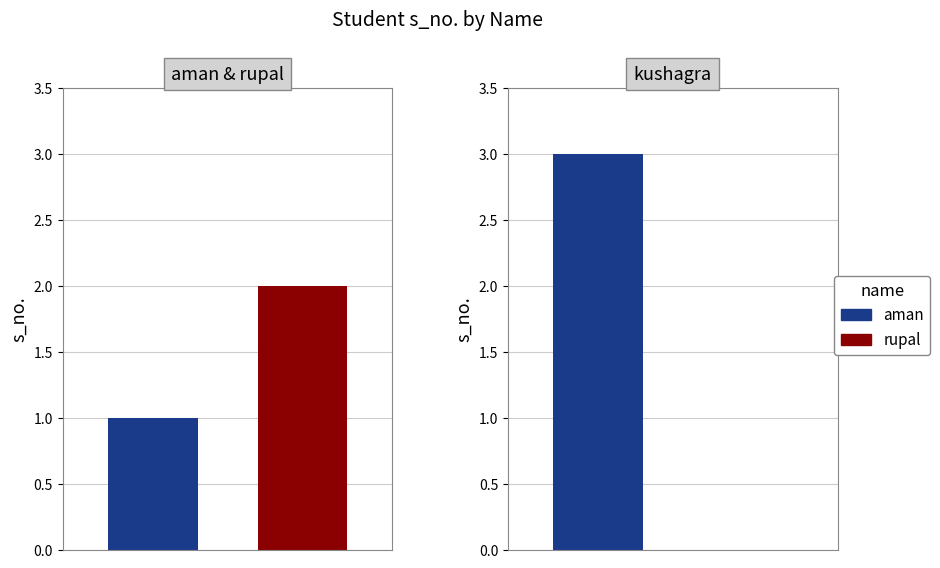

Reading right to left, extract all data points from this chart.

3	2	1